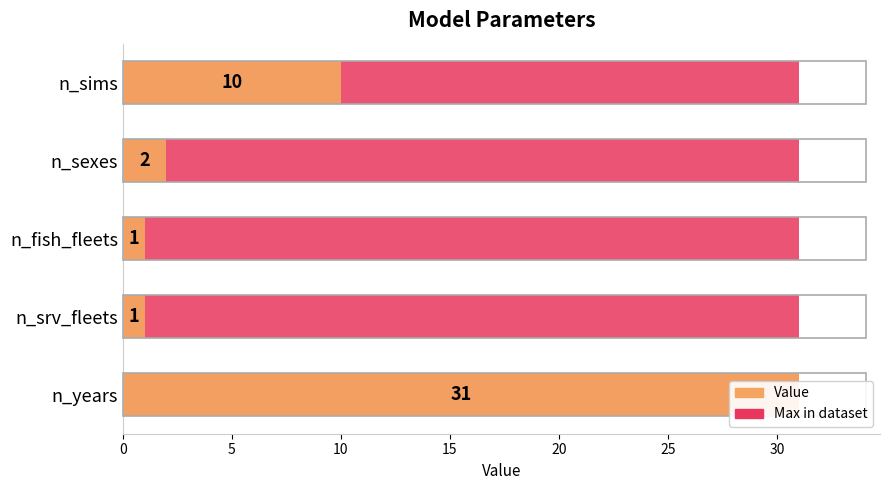

How many bars are there in each group?

2